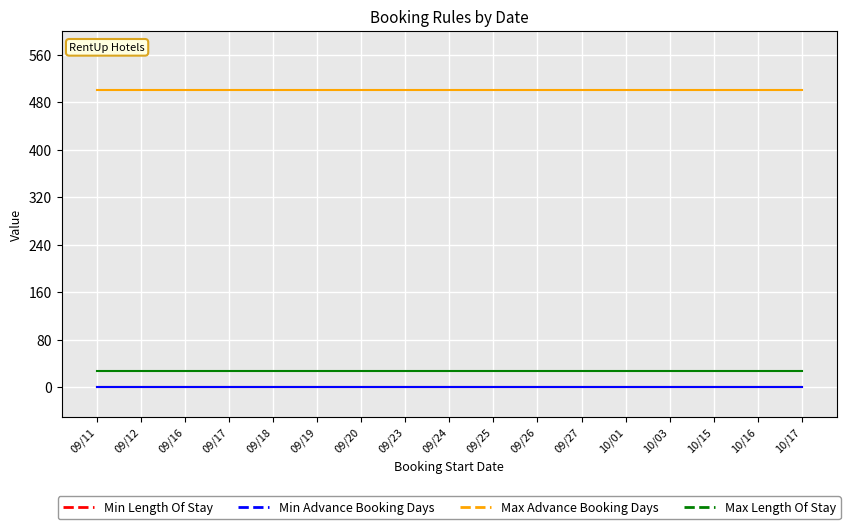

How many lines are shown in the chart?

4